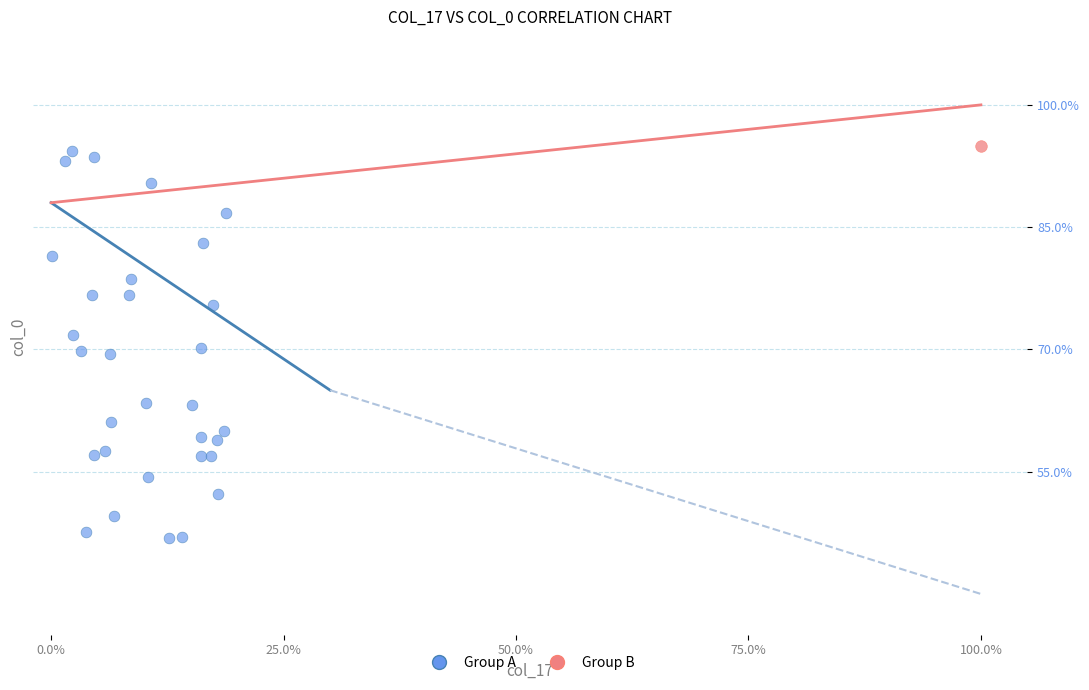

What are all the series names shown in the legend?

Group A, Group B